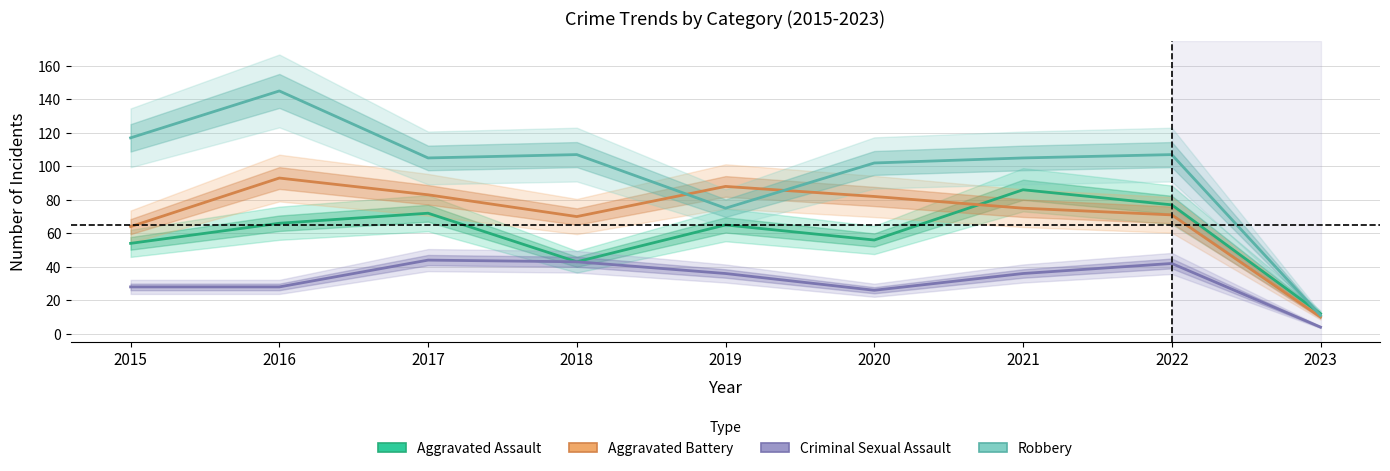

What are all the series names shown in the legend?

Aggravated Assault, Aggravated Battery, Criminal Sexual Assault, Robbery